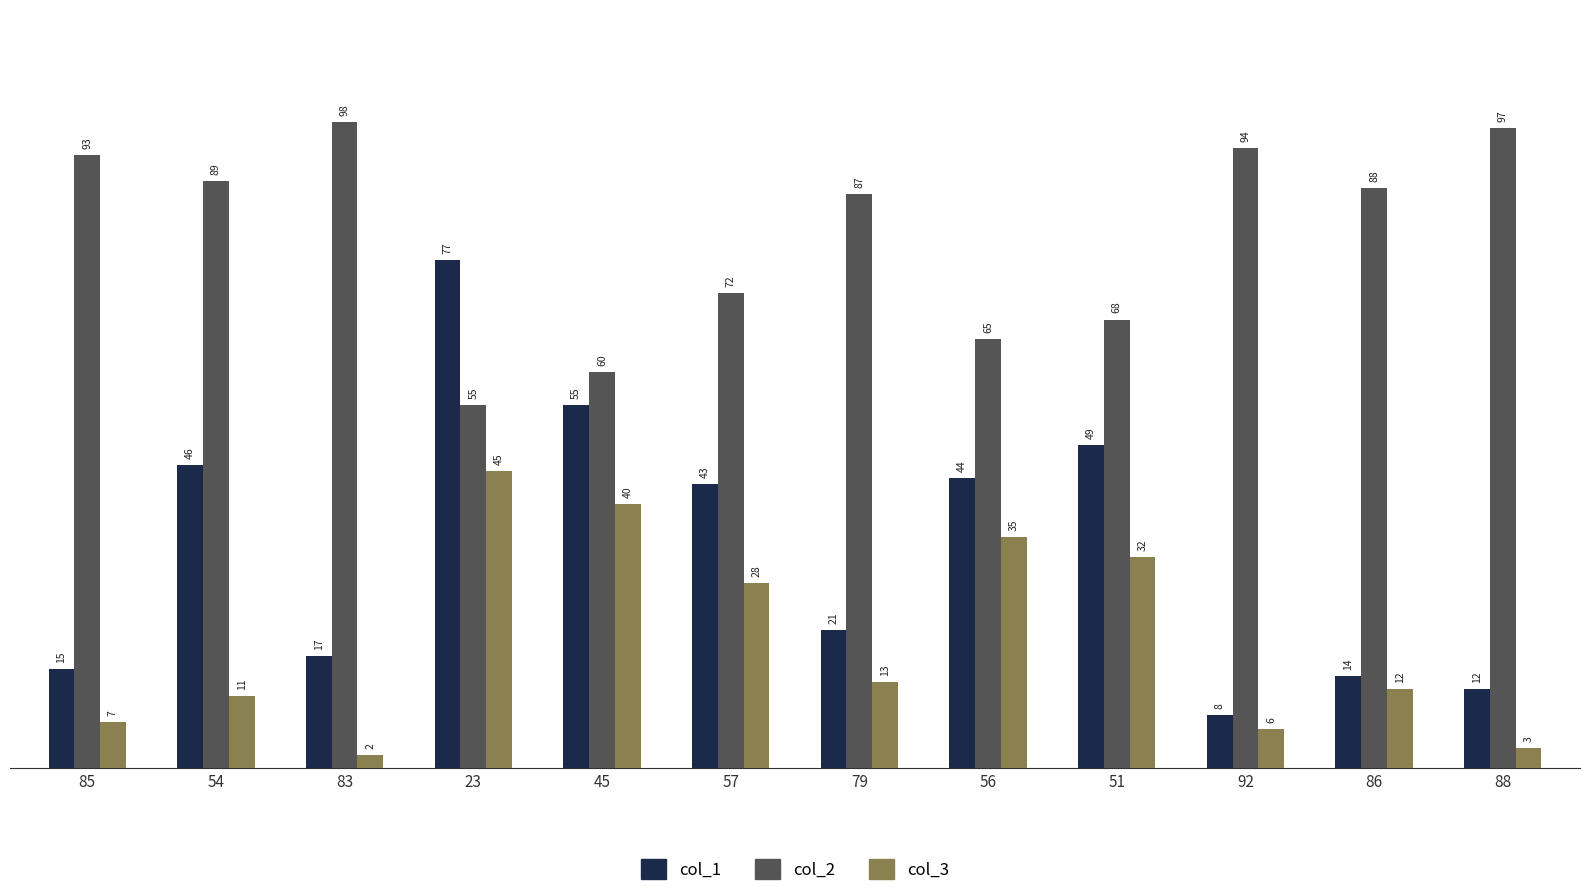

What is the difference between the second highest and minimum values in the col_3 series?

38